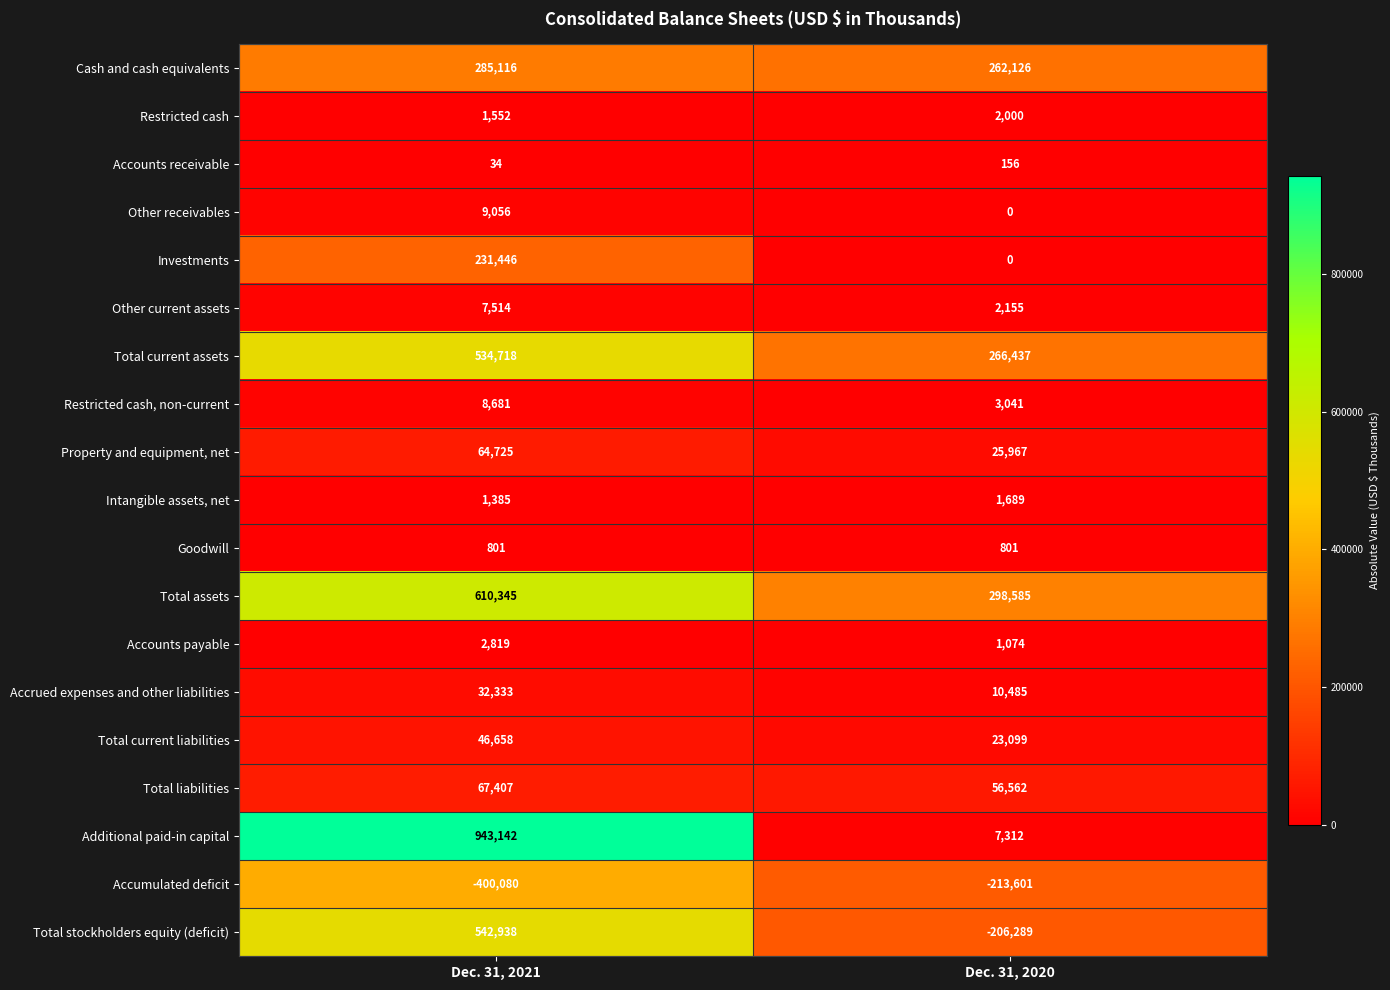

Which series changed the most between Dec. 31, 2021 and Dec. 31, 2020?

Additional paid-in capital